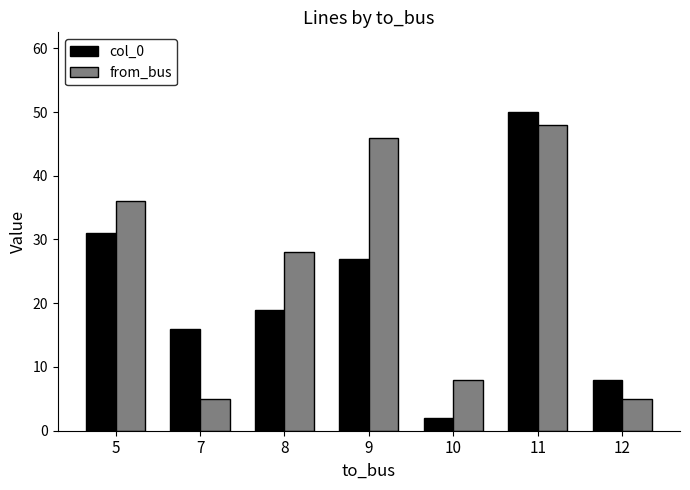

How many bars are there in each group?

2